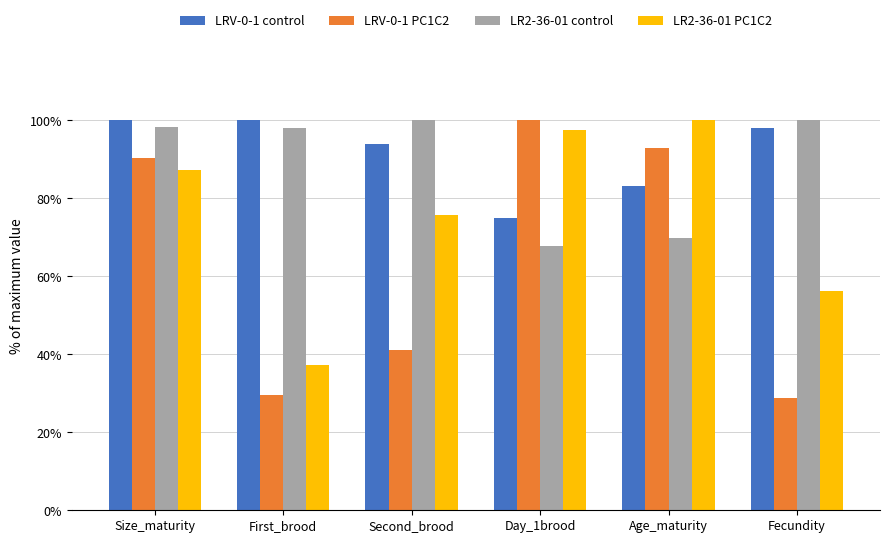

At Age_maturity, list the series in order from largest to smallest.

LR2-36-01 PC1C2, LRV-0-1 PC1C2, LRV-0-1 control, LR2-36-01 control